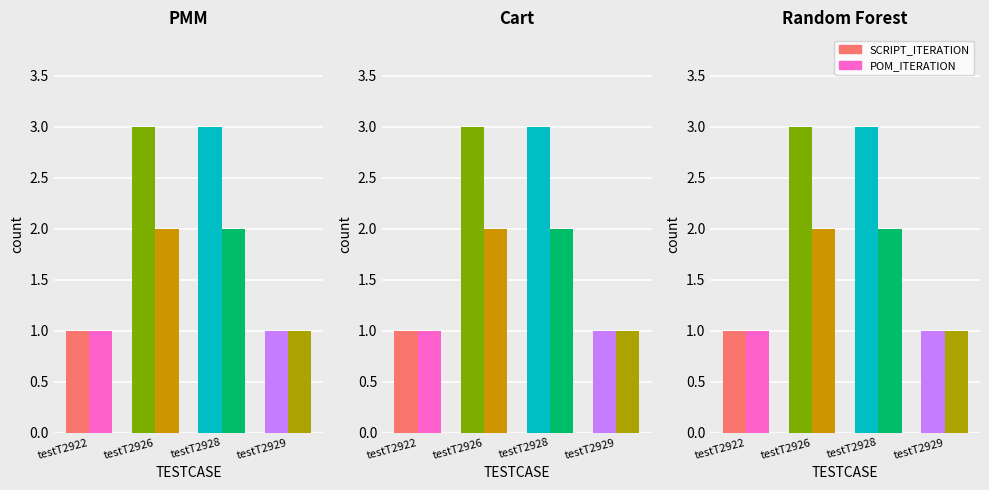

What is the sum of all POM_ITERATION values?

6